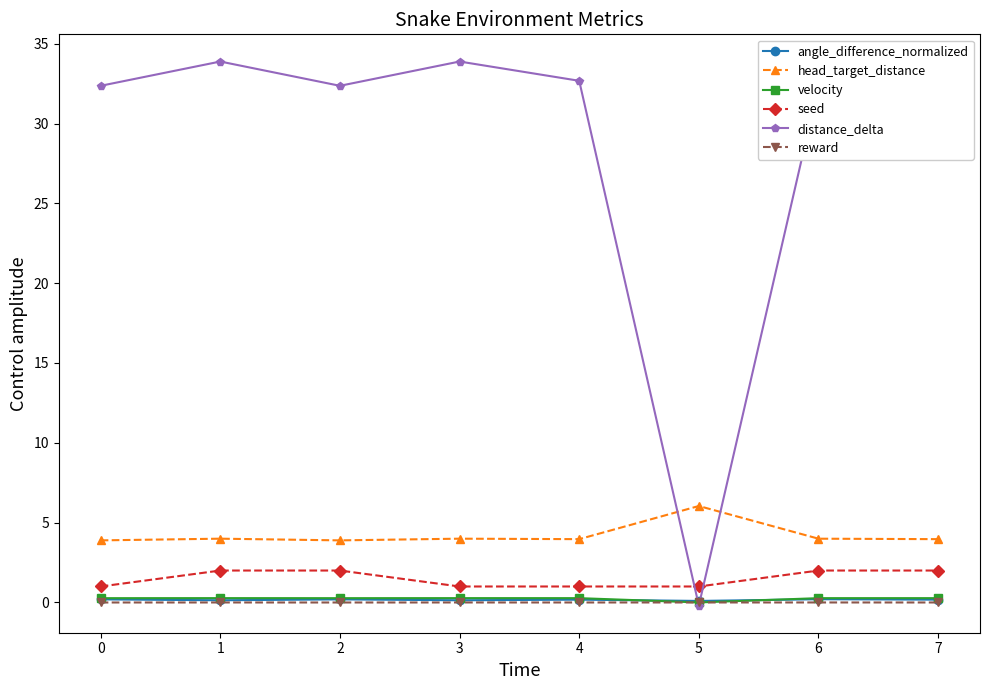

Which series has the largest total across all categories?

distance_delta